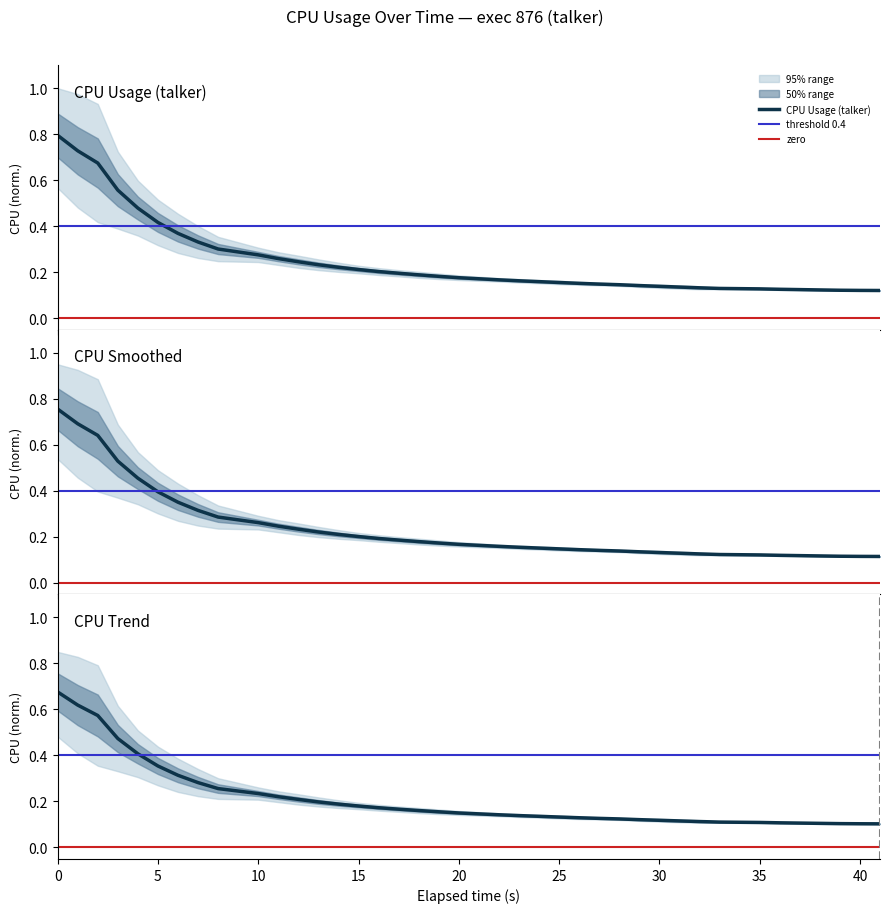

Reading left to right, transcribe all the data shown in this chart.

0.8	0.7	0.7	0.6	0.5	0.4	0.4	0.3	0.3	0.3	0.3	0.2	0.2	0.2	0.2	0.2	0.2	0.2	0.2	0.2	0.2	0.2	0.2	0.2	0.2	0.2	0.1	0.1	0.1	0.1	0.1	0.1	0.1	0.1	0.1	0.1	0.1	0.1	0.1	0.1